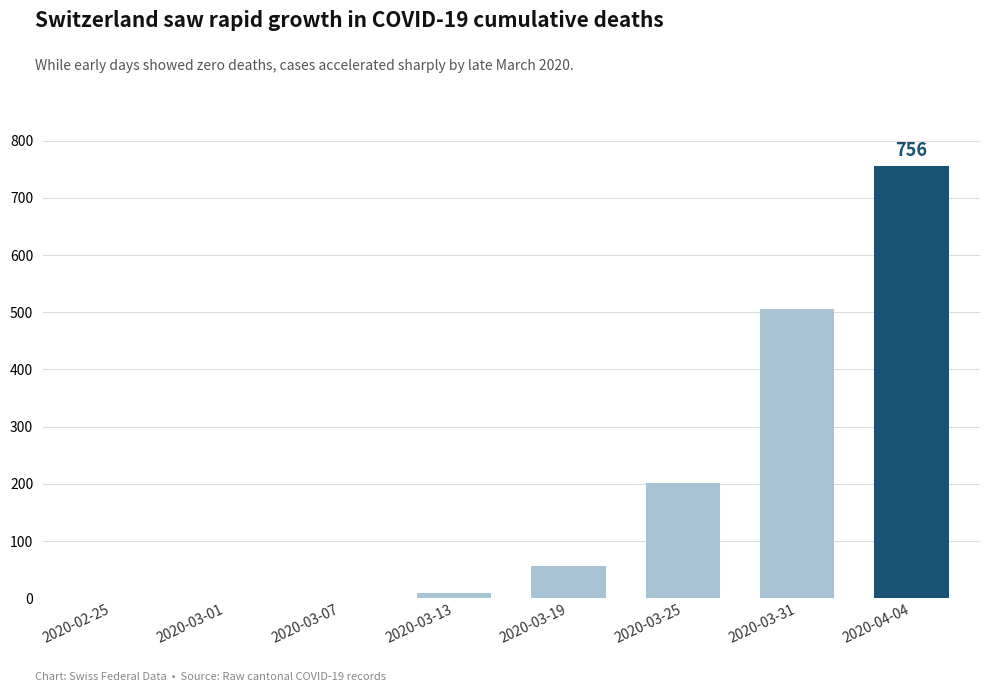

What is the change in value from 2020-02-25 to 2020-03-25?

+201